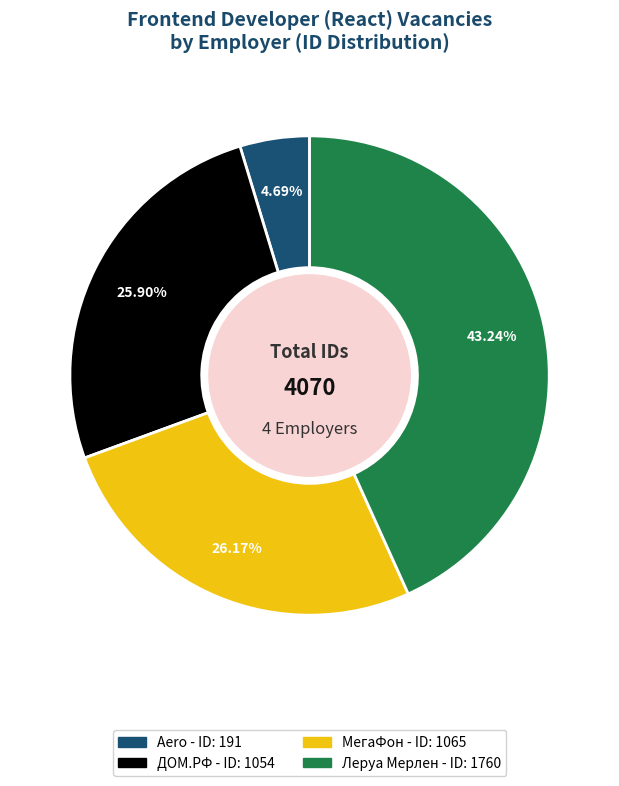

The МегаФон slice represents 26% of the pie. True or false?

True